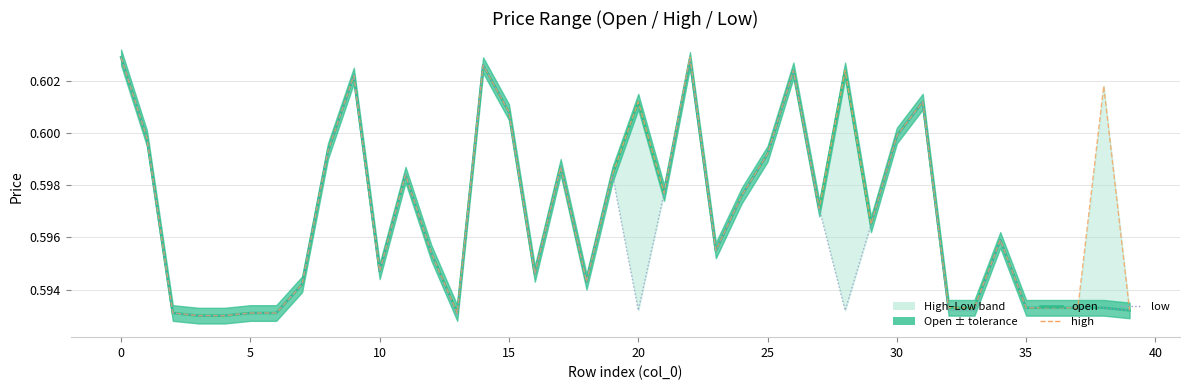

The value of open at 15 is 1.1. True or false?

False